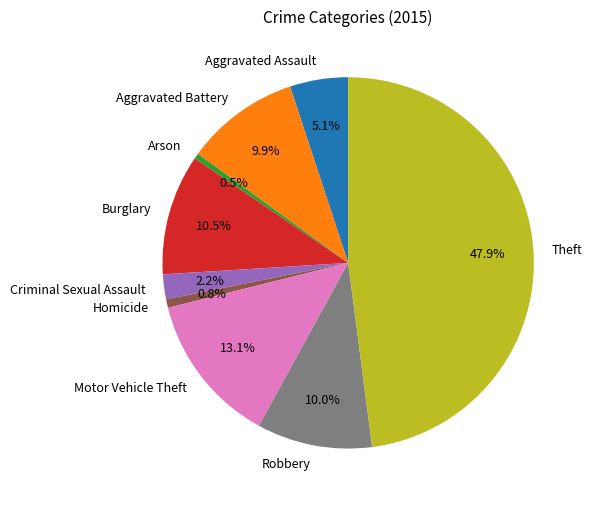

Between Burglary and Arson, which is larger?

Burglary